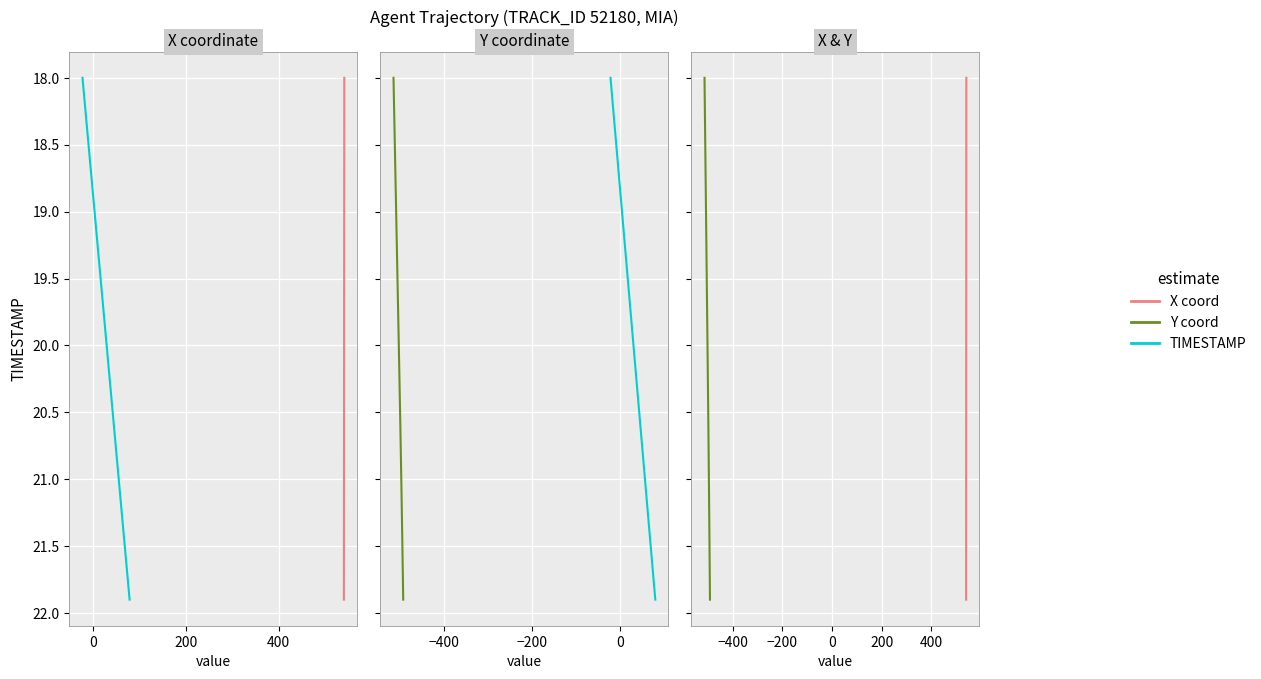

At how many categories does at least one series exceed 19?

29